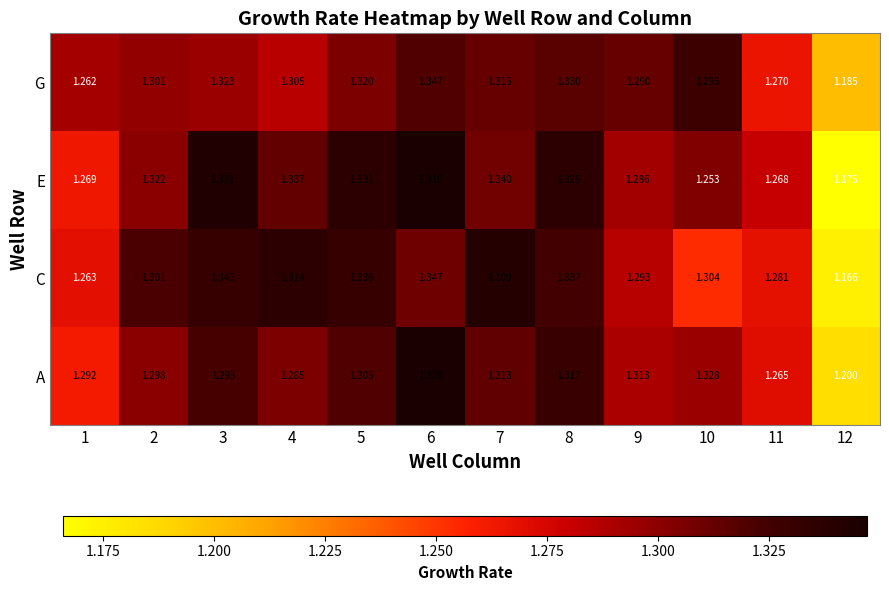

At which category is the sum across all series the highest?

6